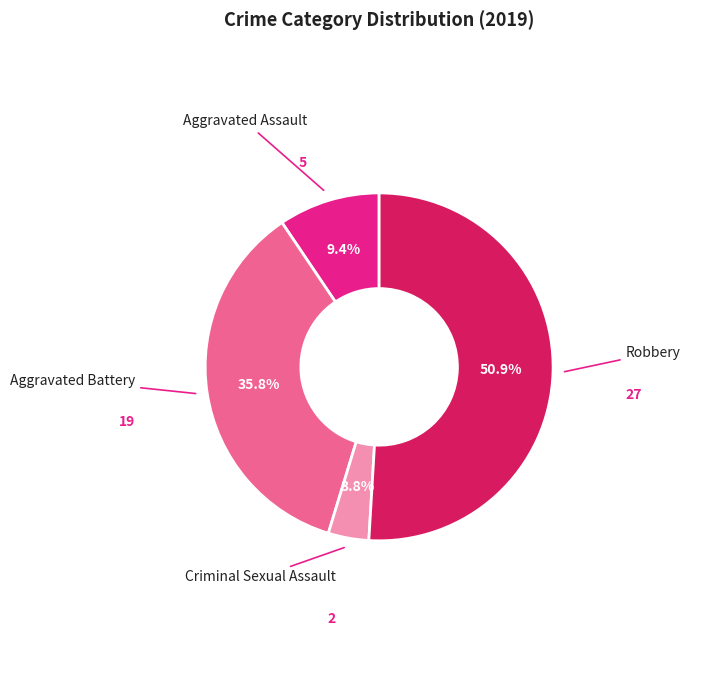

Is there a majority slice in this chart?

Yes